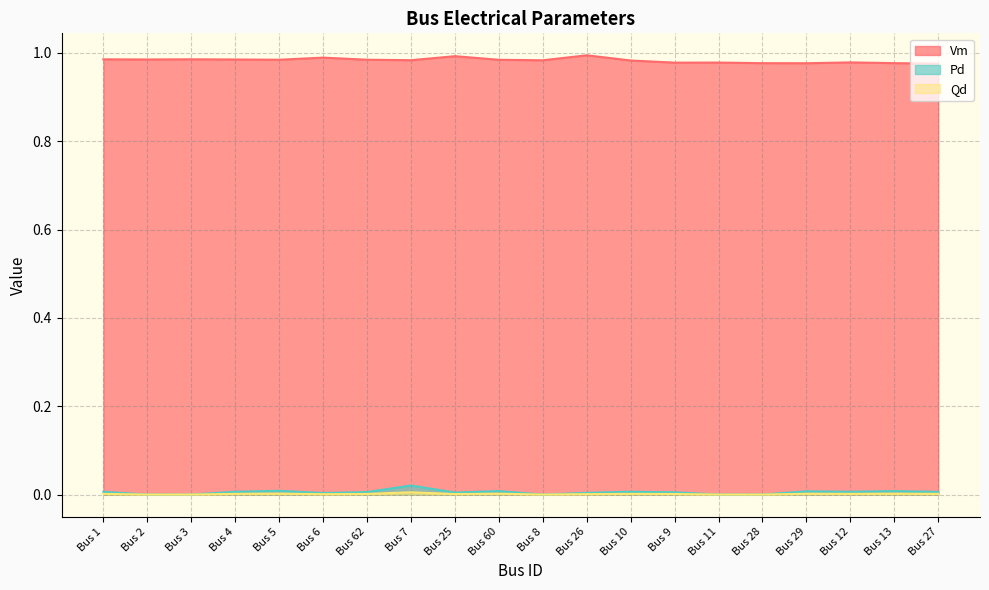

What is the sum of the Vm values at Bus 1 and Bus 2?

2.0